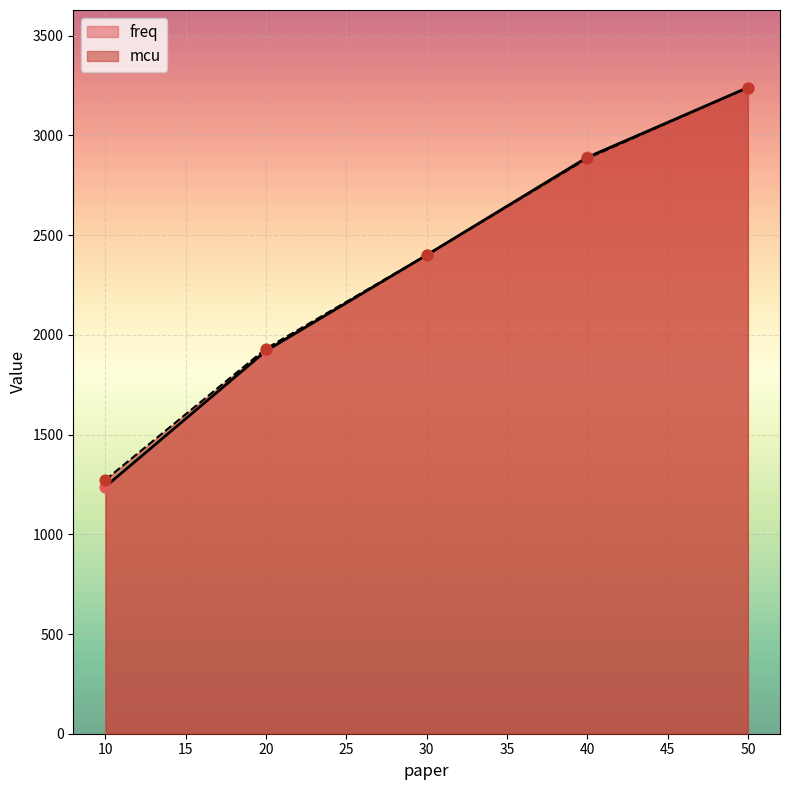

Is the value of mcu at 30 greater than the value of freq at 20?

Yes